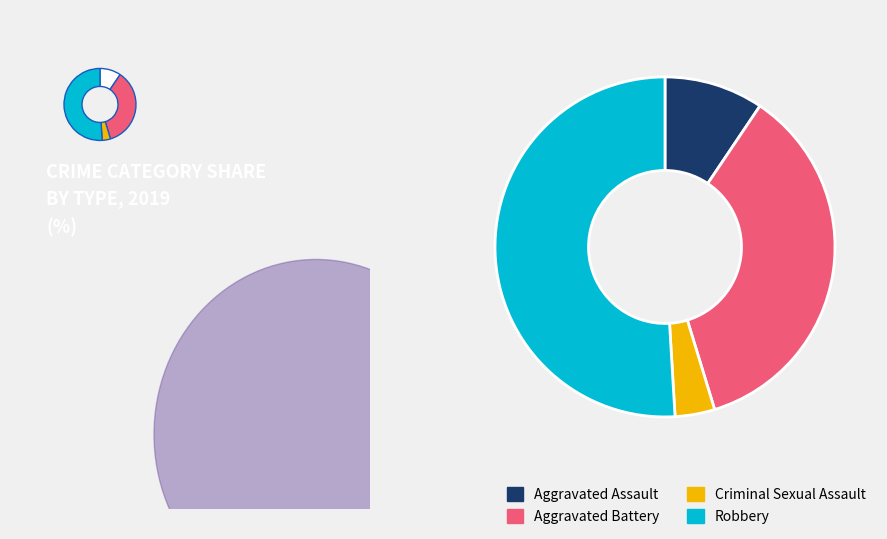

Does Robbery account for over 50% of the chart?

Yes